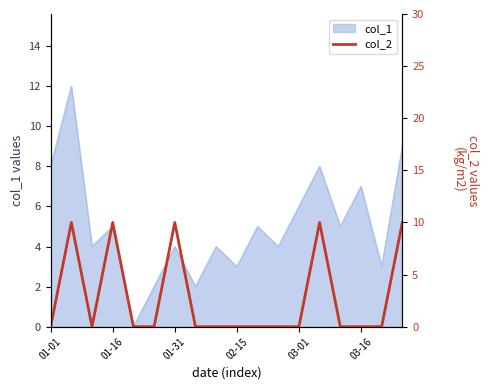

What is the label of the 10th point from the right?

8